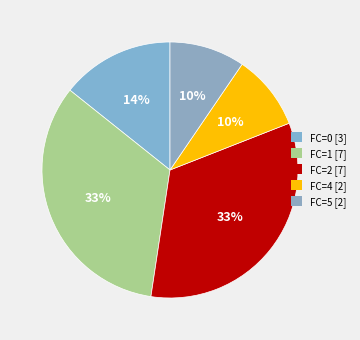

How many segments does this pie chart have?

5